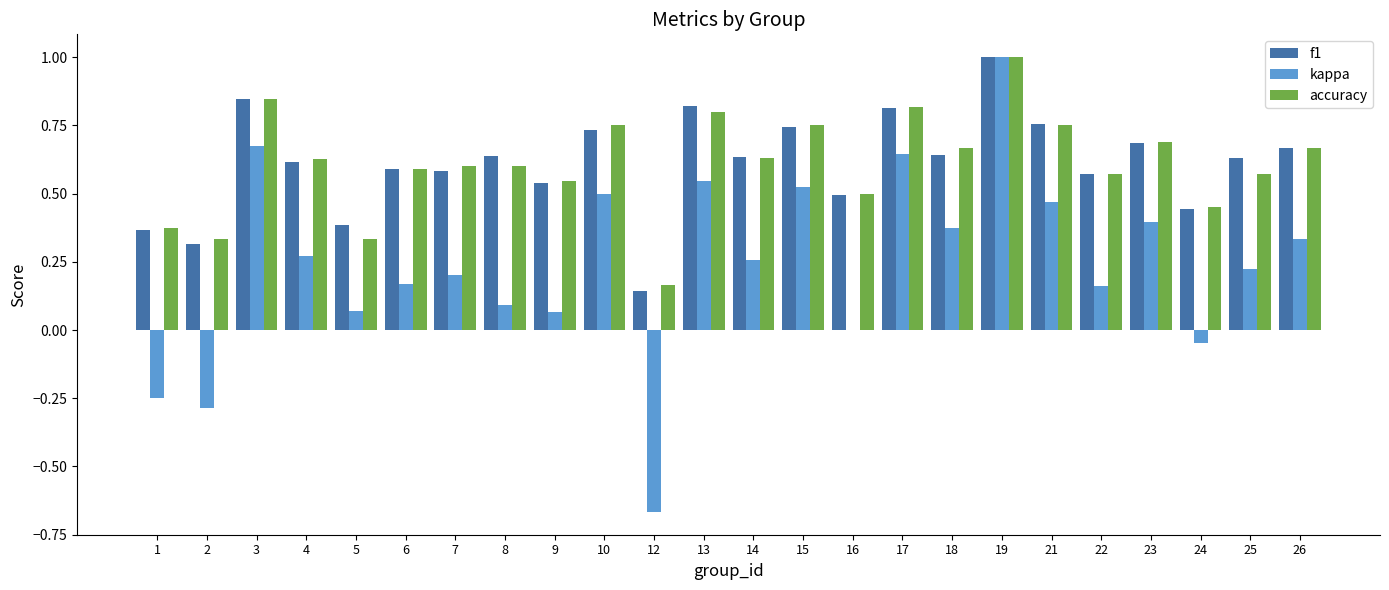

What is the highest value of the accuracy series?

1.0